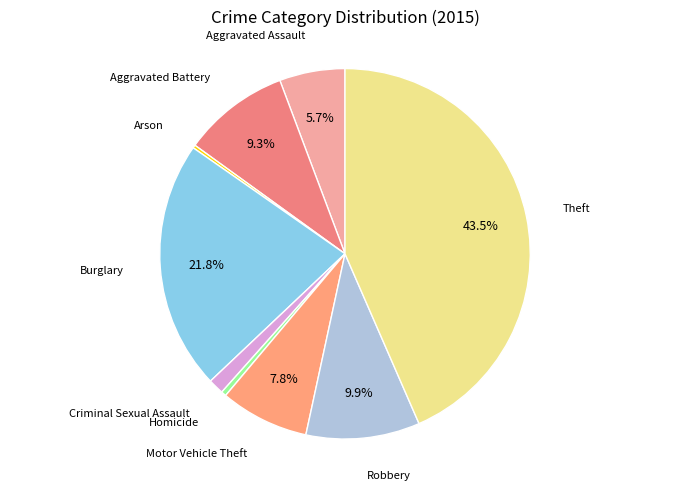

What is the largest slice in the pie chart?

Theft